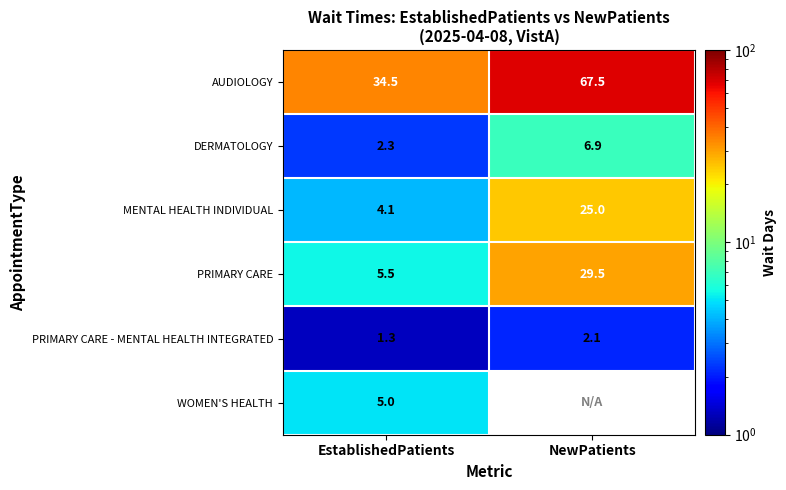

Rank the categories by PRIMARY CARE value from lowest to highest.

EstablishedPatients, NewPatients